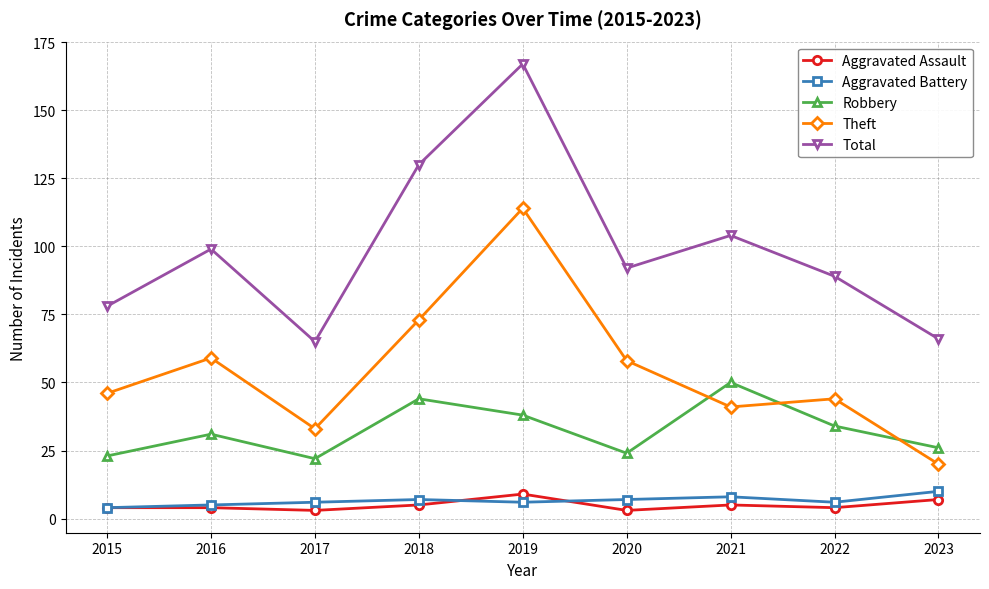

True or false: Theft has a value of 110 at 2018.

False